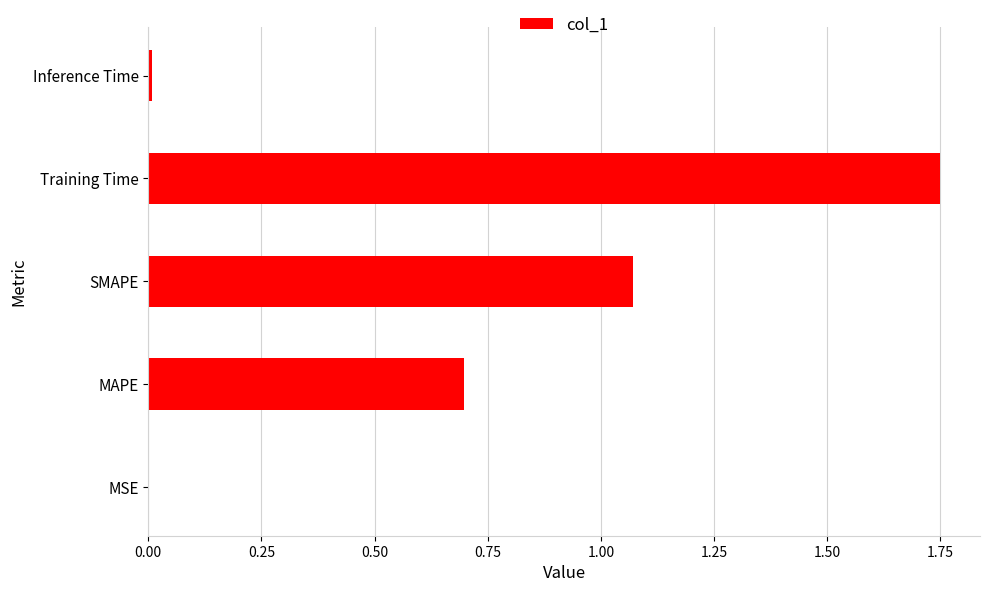

Which category has the highest value across all series?

Training Time